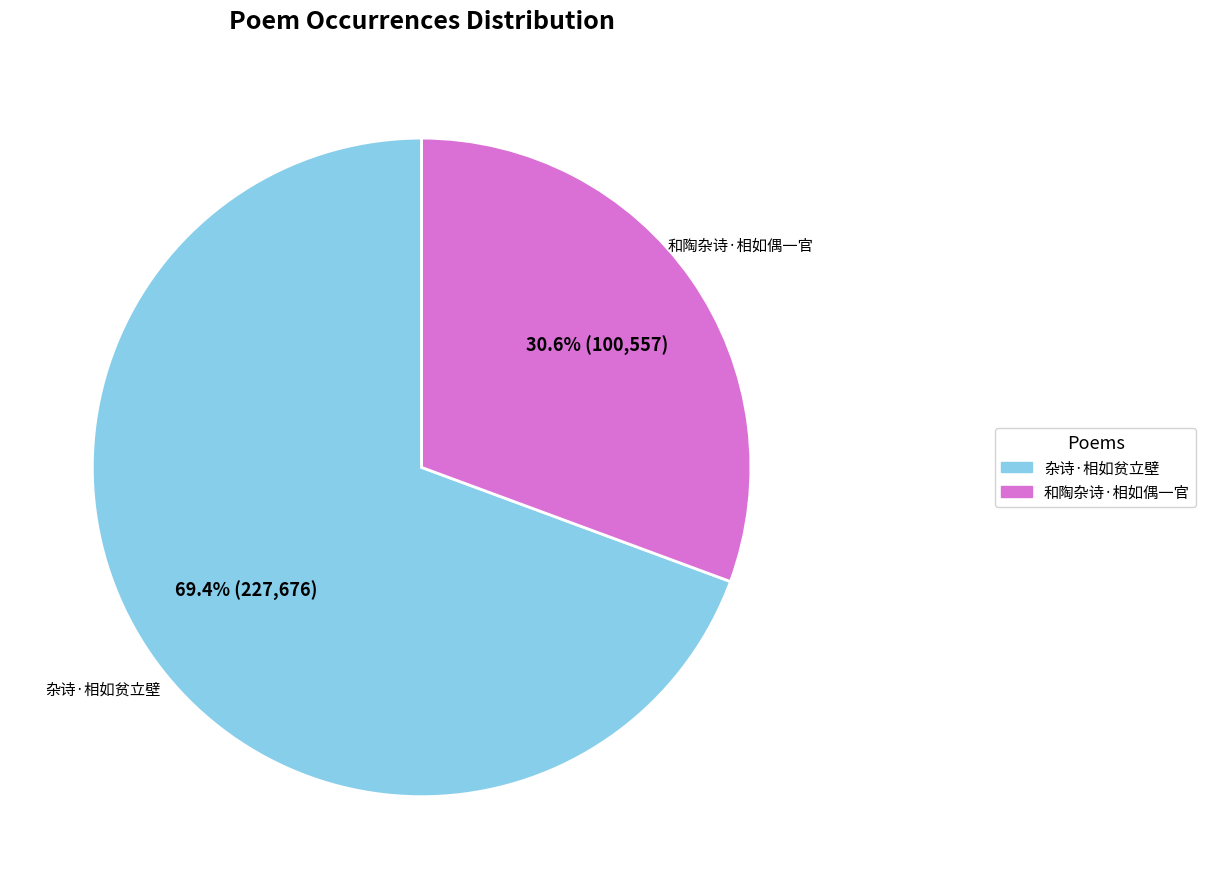

The 杂诗·相如贫立壁 slice represents 81% of the pie. True or false?

False